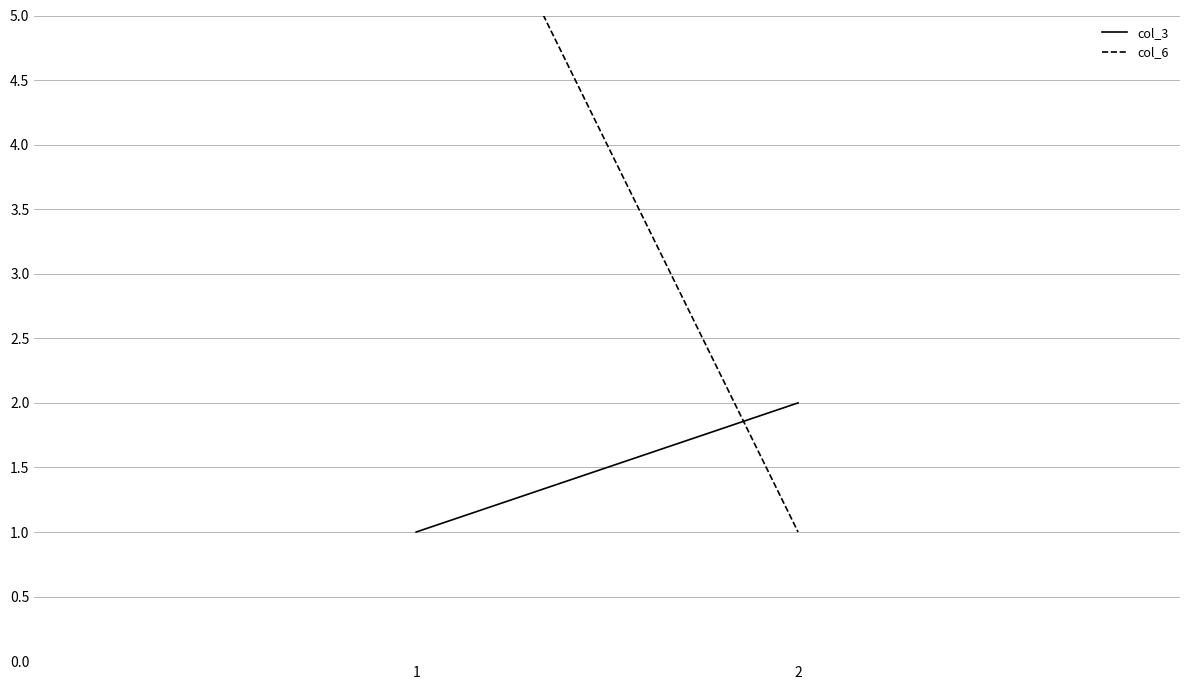

The value of col_3 at 1 is 1. True or false?

True